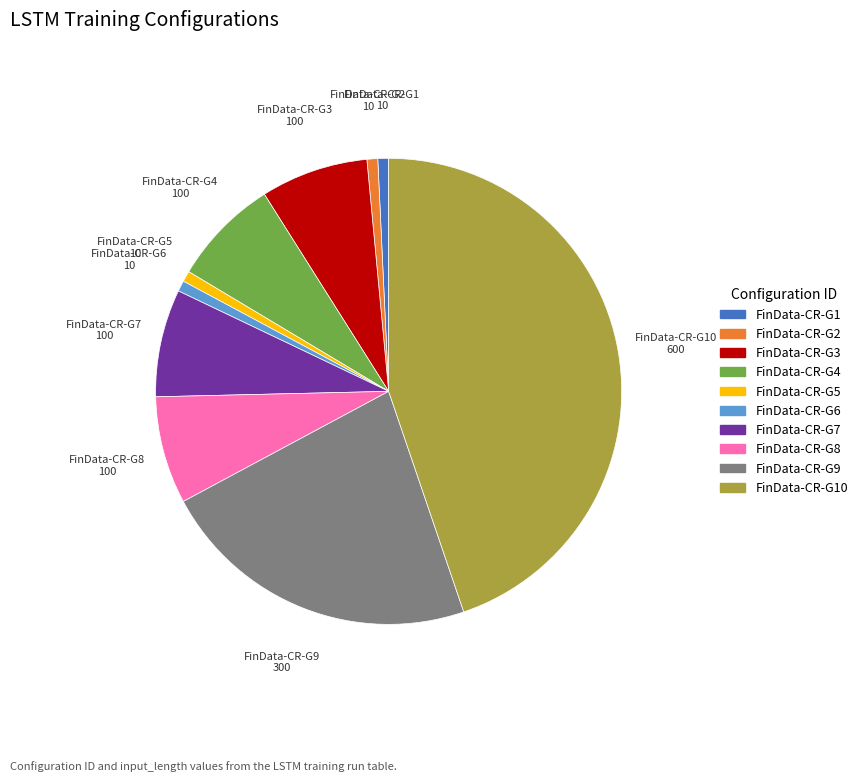

Does any single category account for the majority?

No